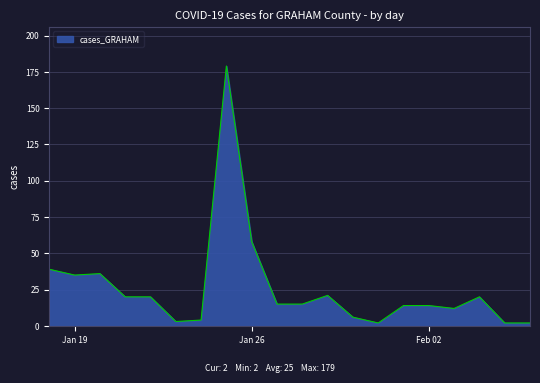

What is the greatest value displayed?

179